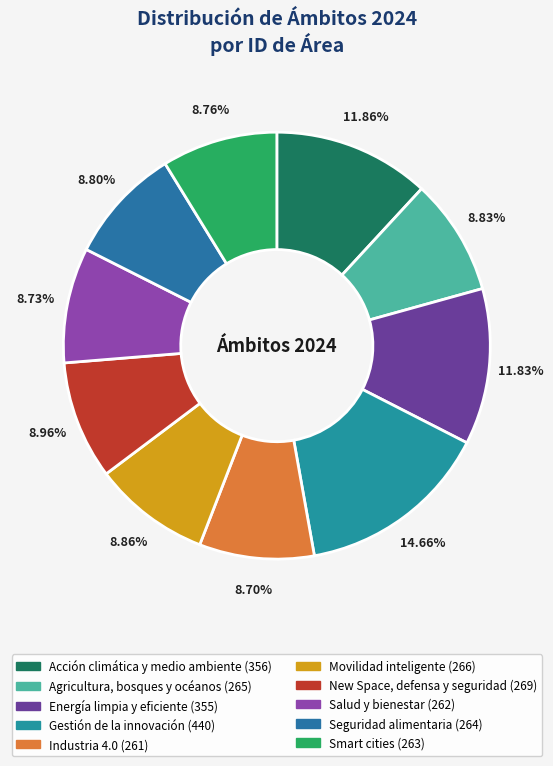

Rank the categories by value from lowest to highest.

Industria 4.0, Salud y bienestar, Smart cities, Seguridad alimentaria, Agricultura, bosques y océanos, Movilidad inteligente, New Space, defensa y seguridad, Energía limpia y eficiente, Acción climática y medio ambiente, Gestión de la innovación